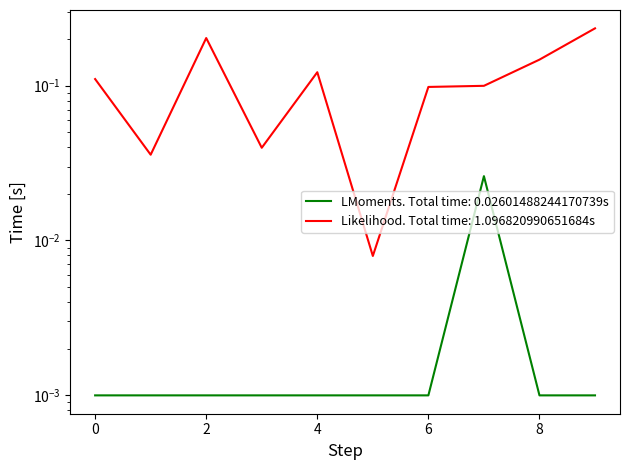

Is it true that the value at 2 is 0.0?

True